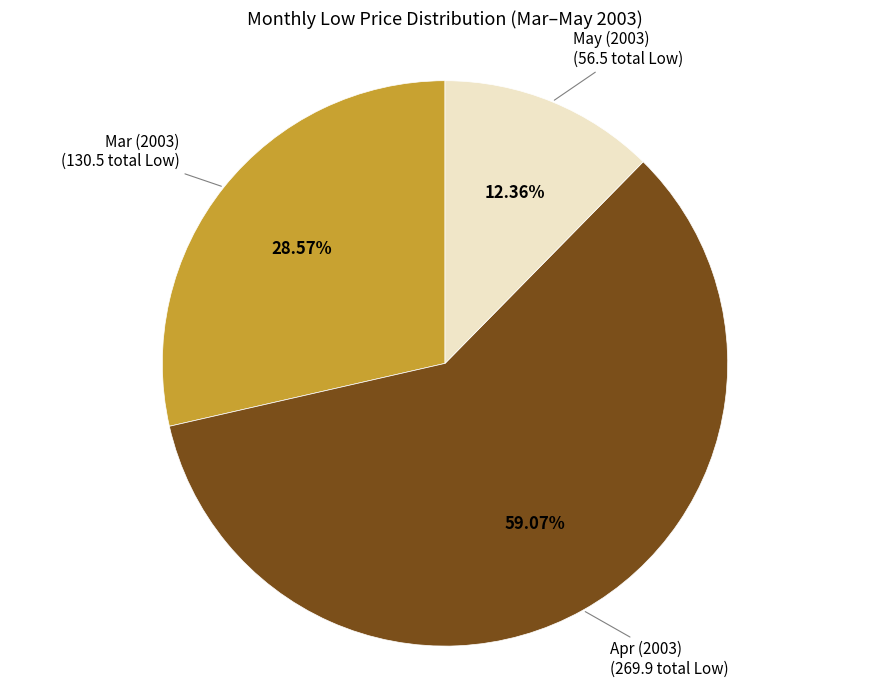

To the nearest percent, what is the average slice percentage?

33%